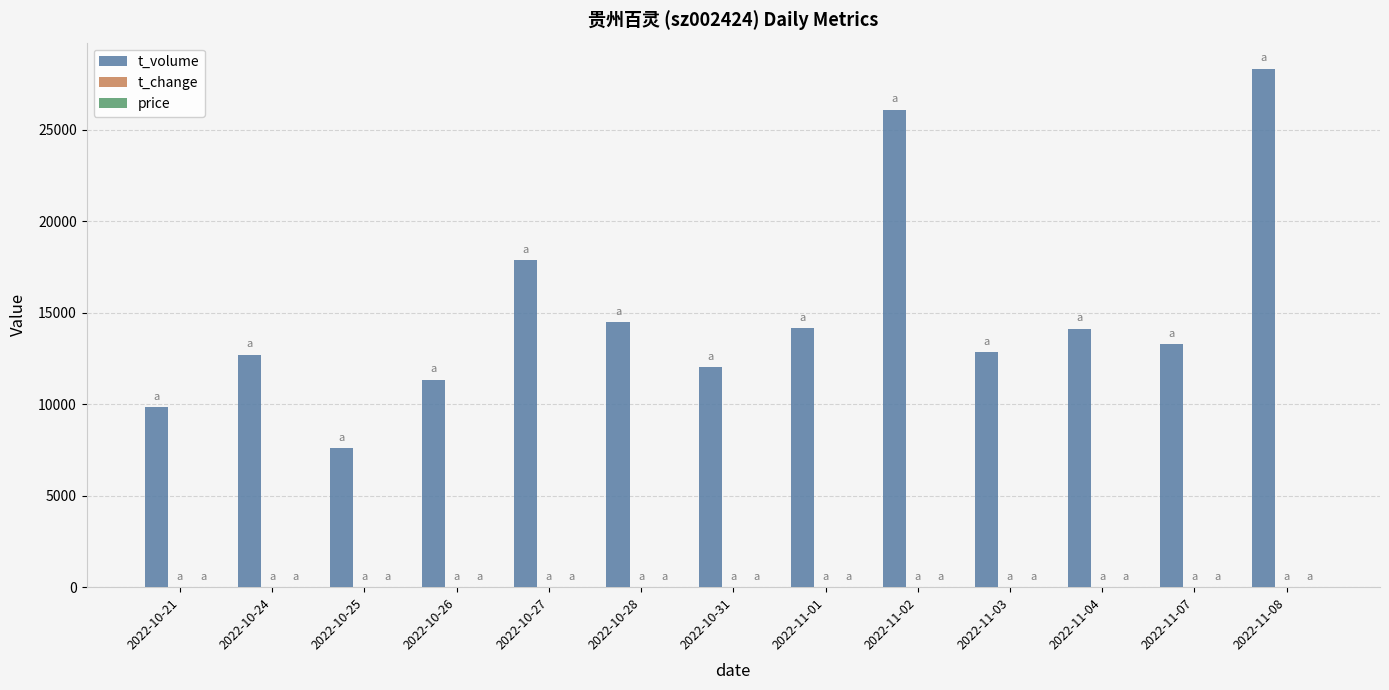

At which category is the sum across all series the highest?

2022-11-08